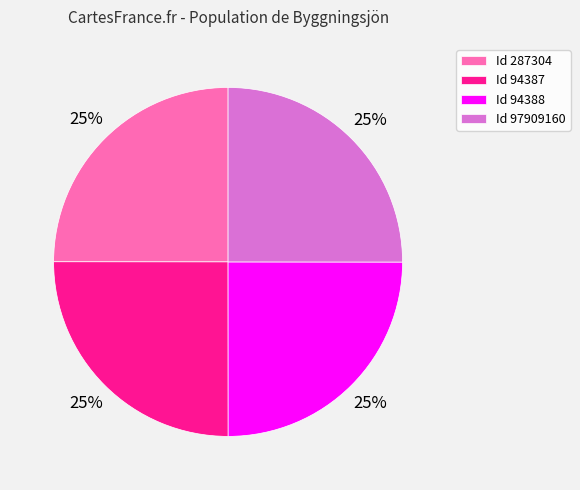

To the nearest percent, what is the average slice percentage?

25%